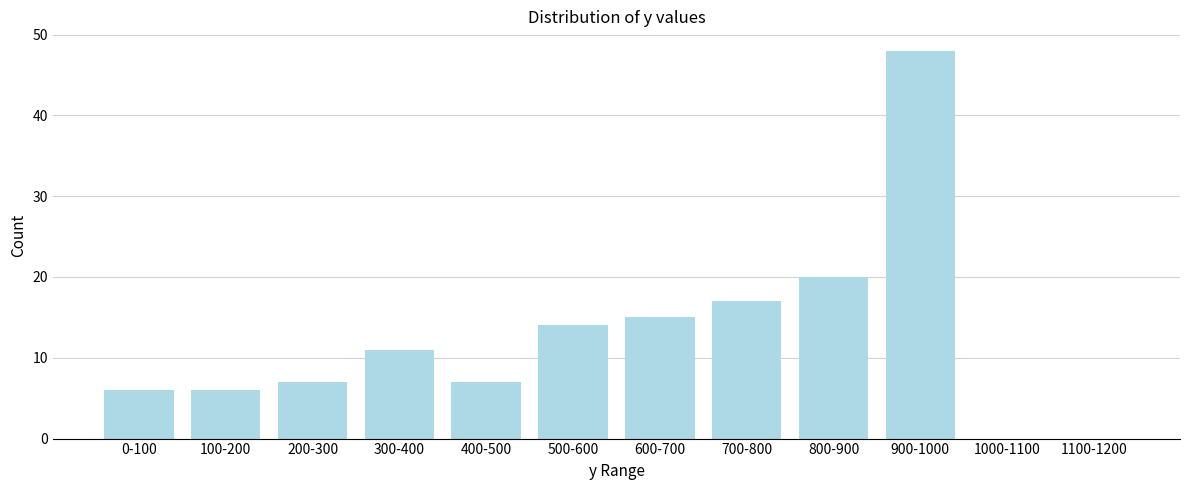

Reading left to right, what are all the values shown in this chart?

0-100=6	100-200=6	200-300=7	300-400=11	400-500=7	500-600=14	600-700=15	700-800=17	800-900=20	900-1000=48	1000-1100=0	1100-1200=0